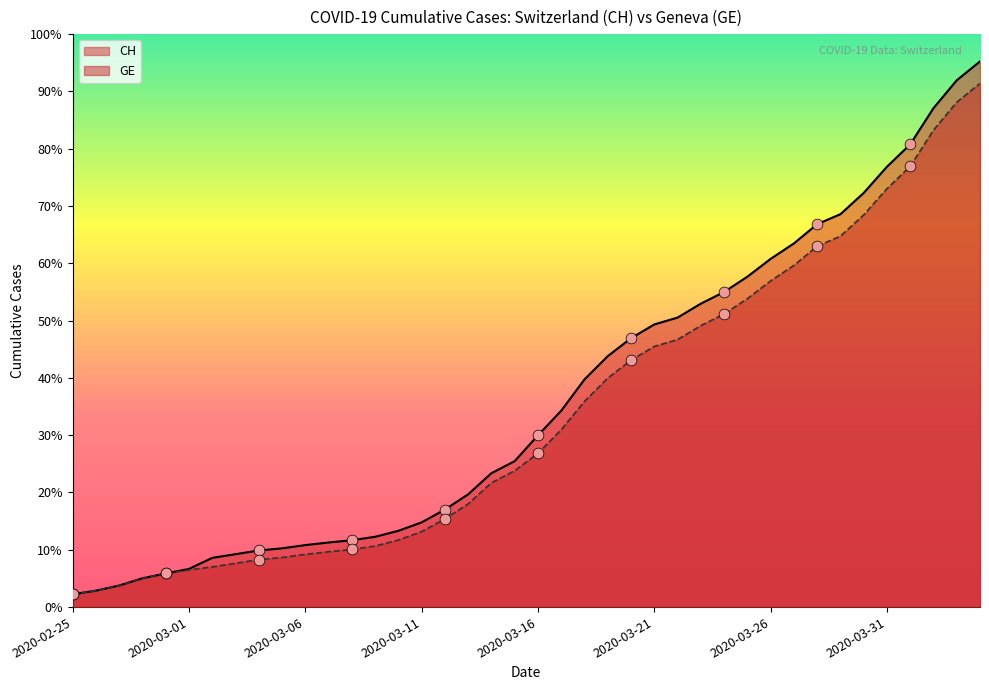

Which series has the largest total across all categories?

CH (line)